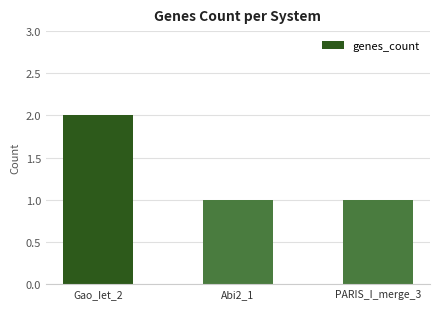

How many bars are there in total?

3